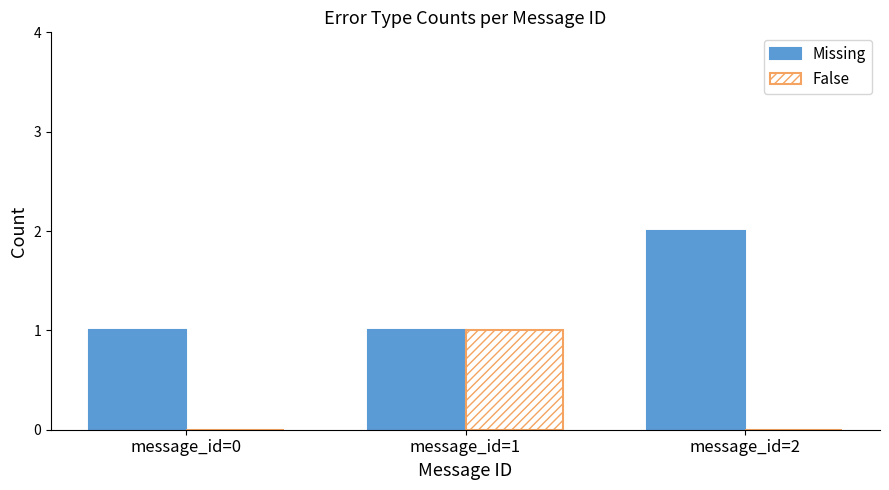

Are the bars grouped side by side (vs. stacked)?

Yes